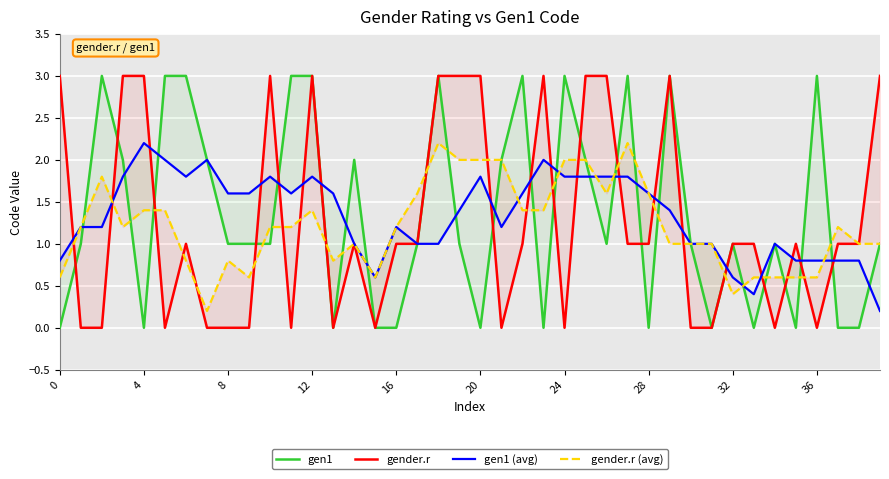

Is it true that gender.r (avg) equals 1.9 at 4?

False